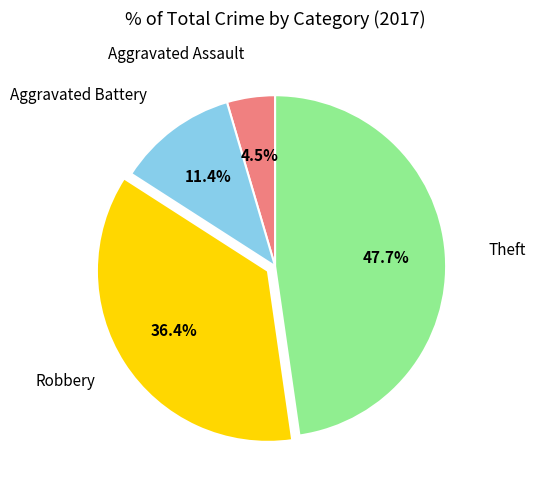

Is there any slice that represents more than half of the pie?

No